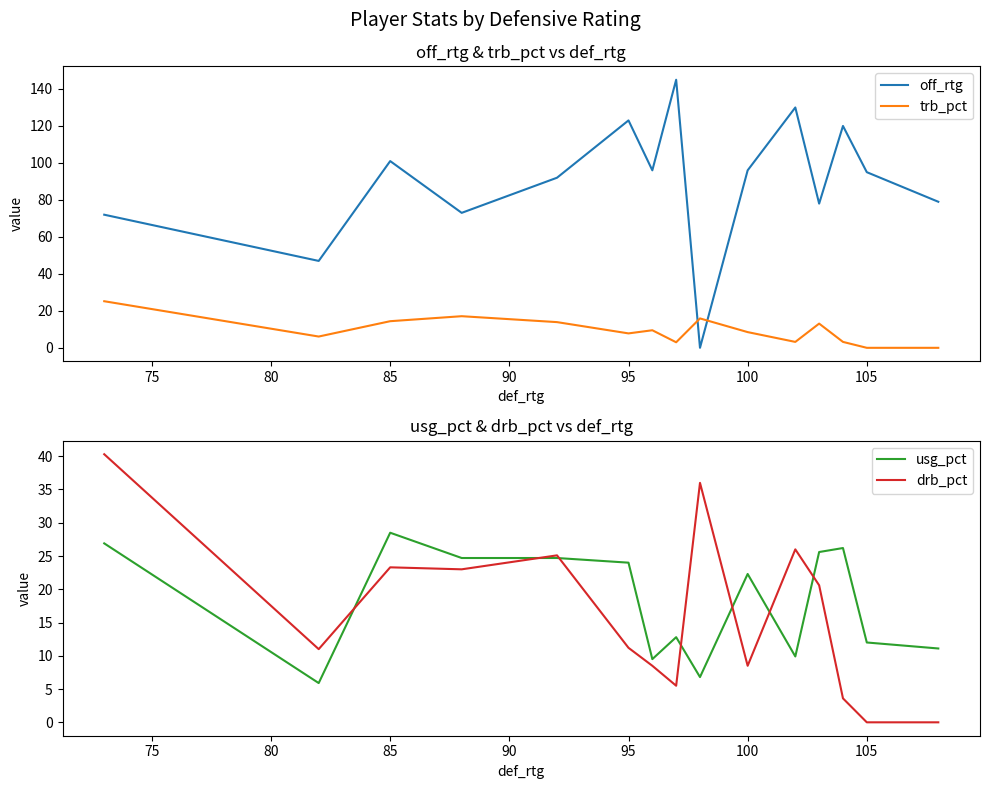

What is the value of the drb_pct point at the 13th from the left?

3.6